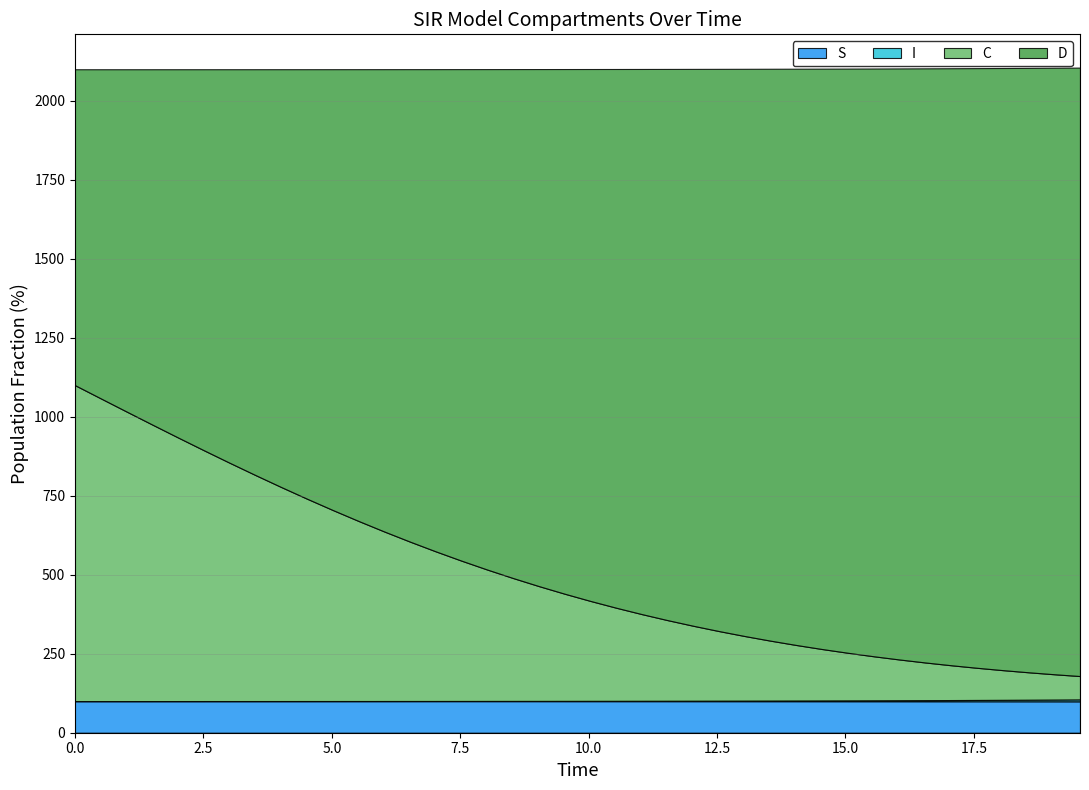

At which label is S closest to 0?

39